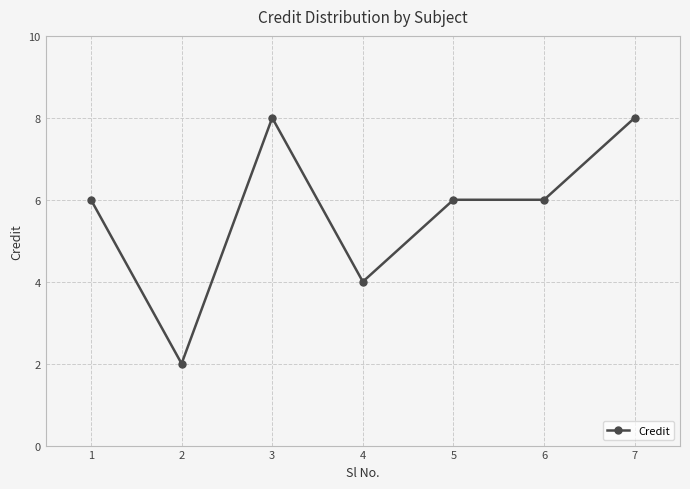

Between 1 and 3, which is larger?

3